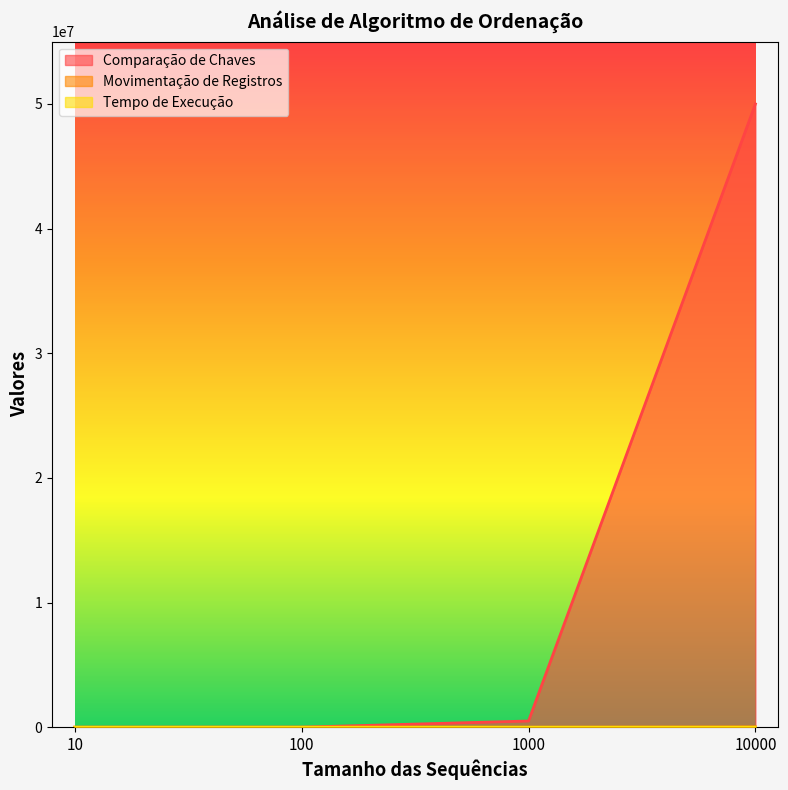

True or false: Movimentação de Registros and Comparação de Chaves cross at least once.

False